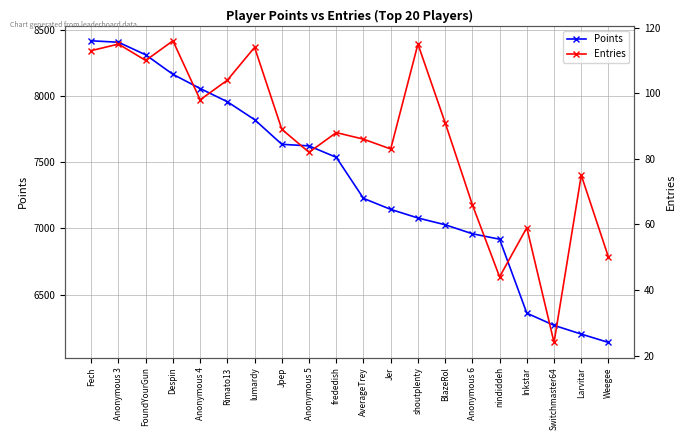

Rank the series by their maximum value, from highest to lowest.

Points, Entries